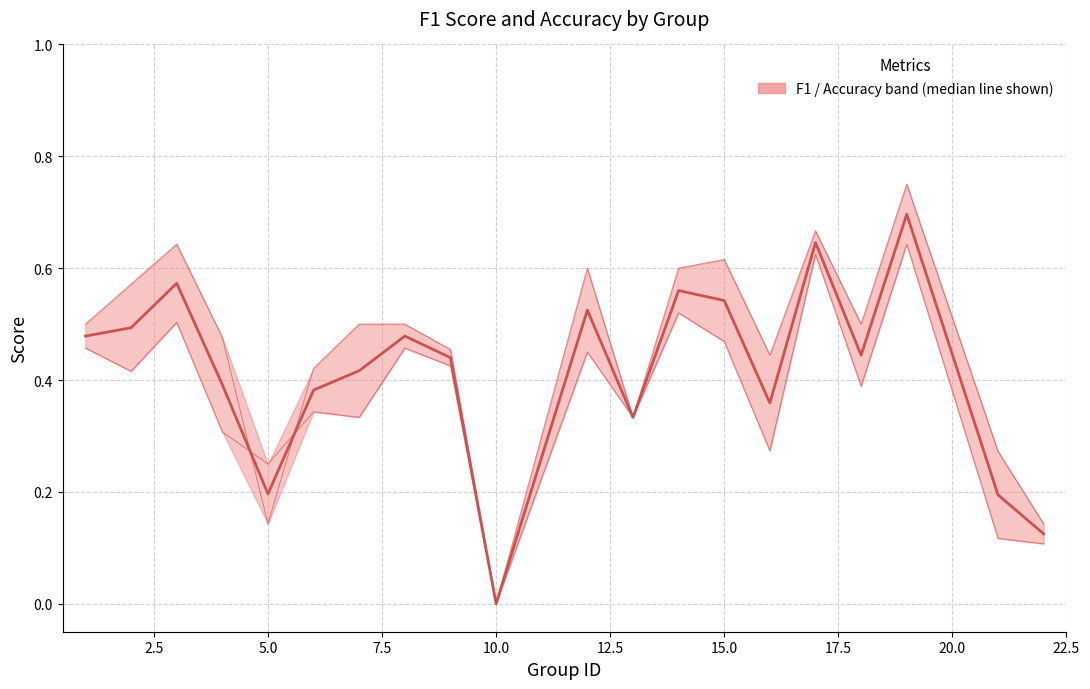

Which series has the largest range (max minus min)?

accuracy